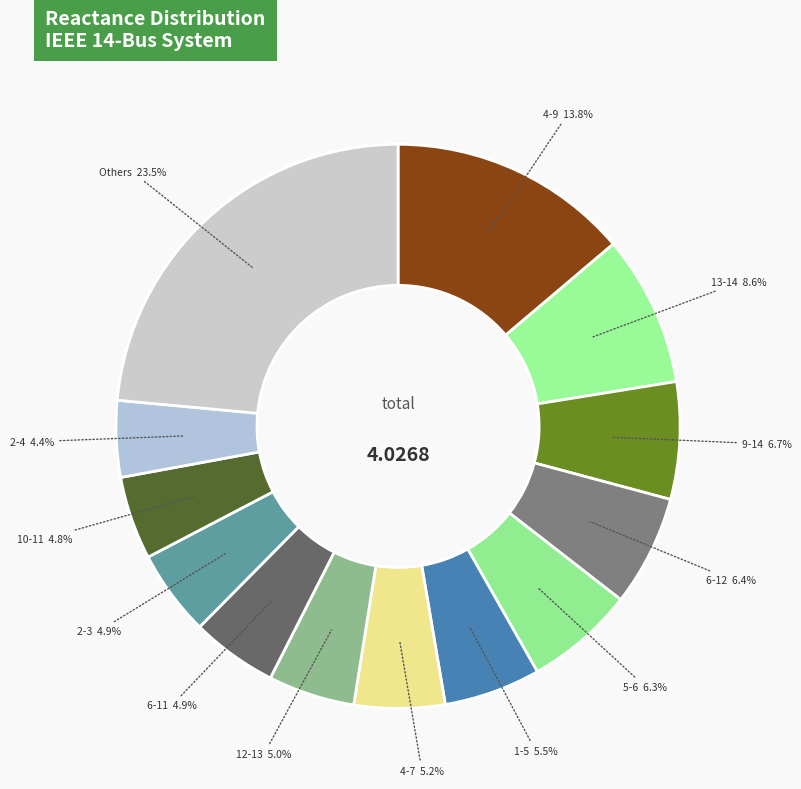

Is there any slice that represents more than half of the pie?

No